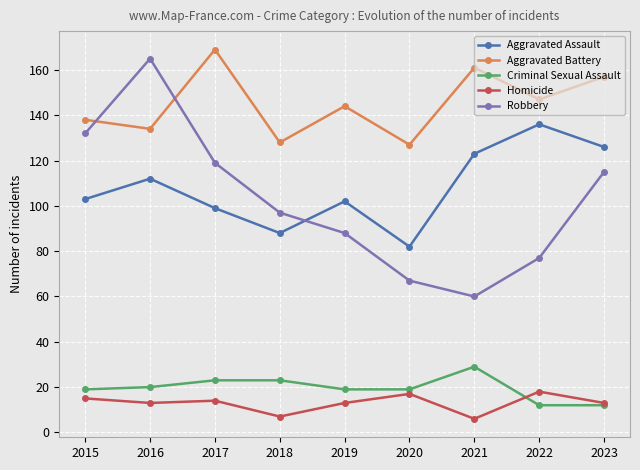

What is the maximum value shown in the chart?

169